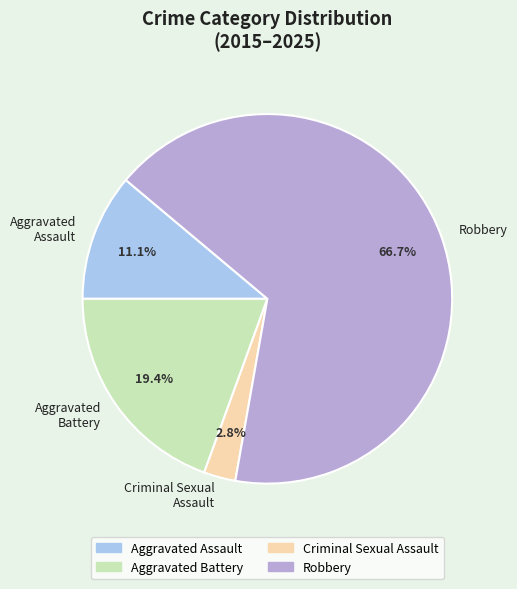

True or false: Aggravated Battery accounts for 5% of the total.

False